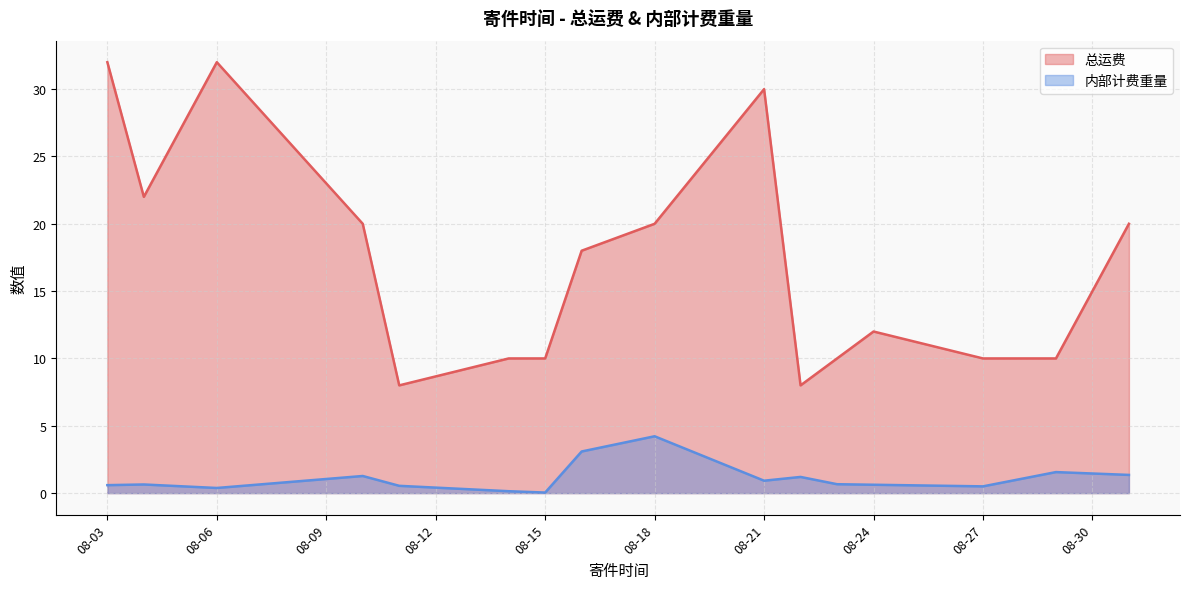

At how many categories does at least one series exceed 11?

9